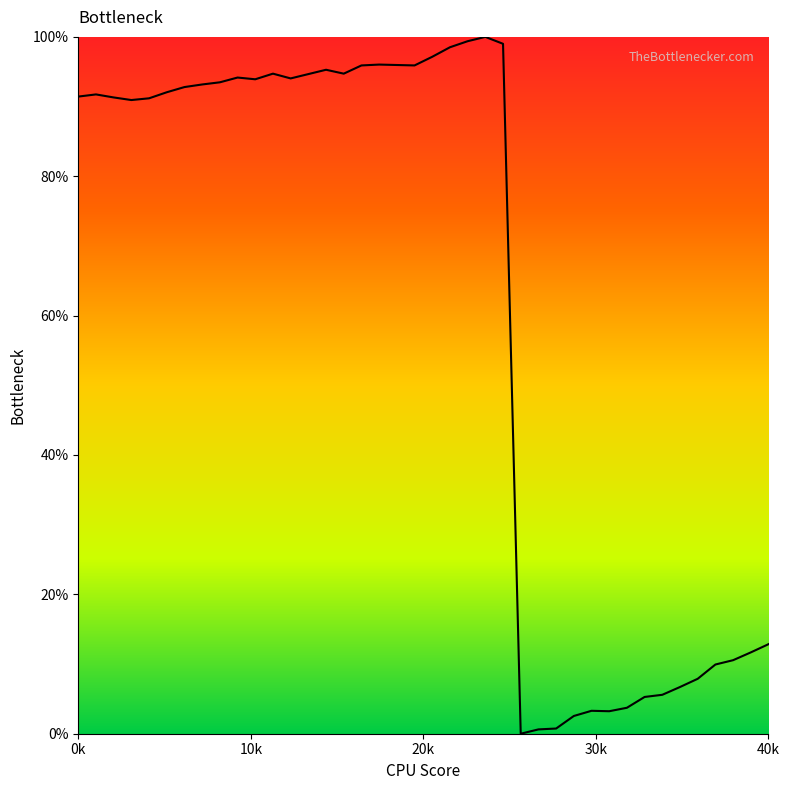

What is the maximum value shown in the chart?

100.0